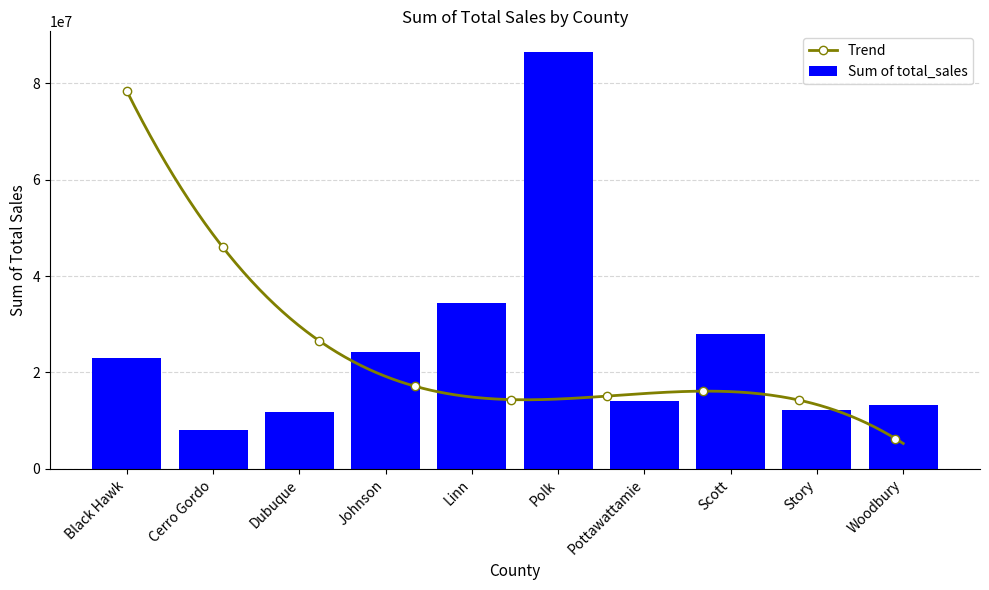

Which has a higher value, Dubuque or Story?

Story